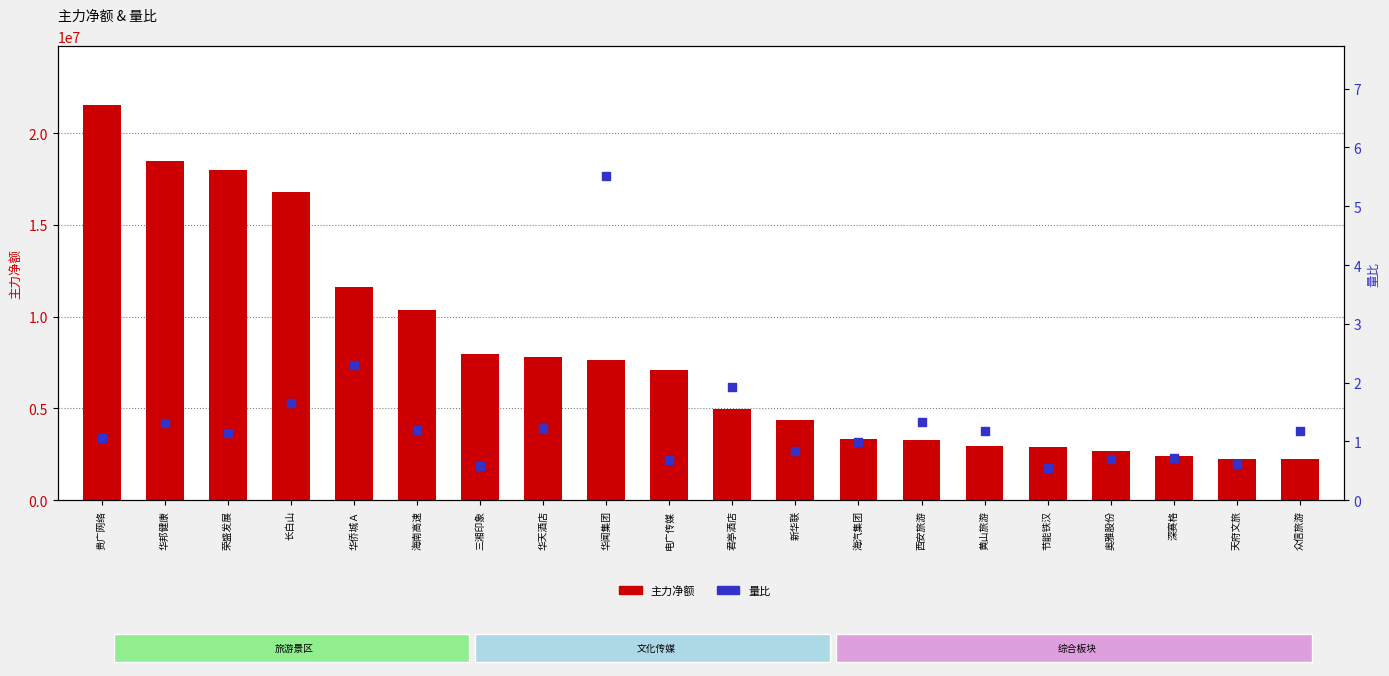

At which category is the sum across all series the highest?

贵广网络